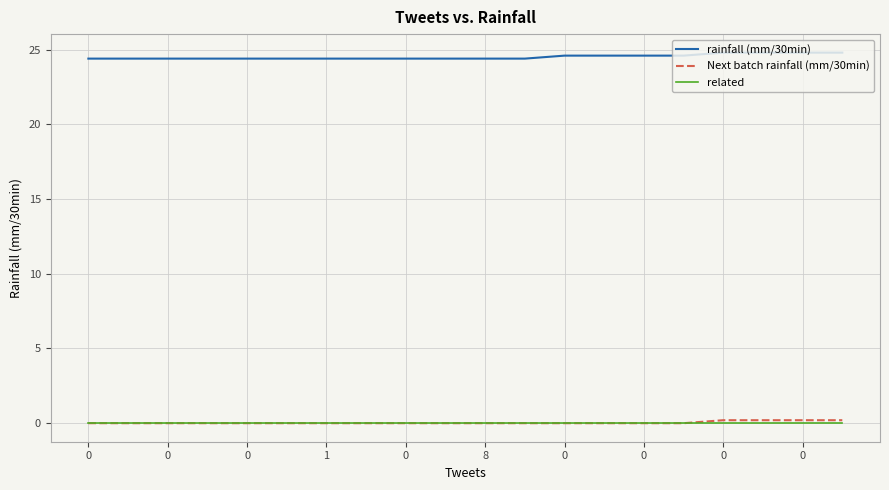

Which series has the largest total across all categories?

rainfall (mm/30min)